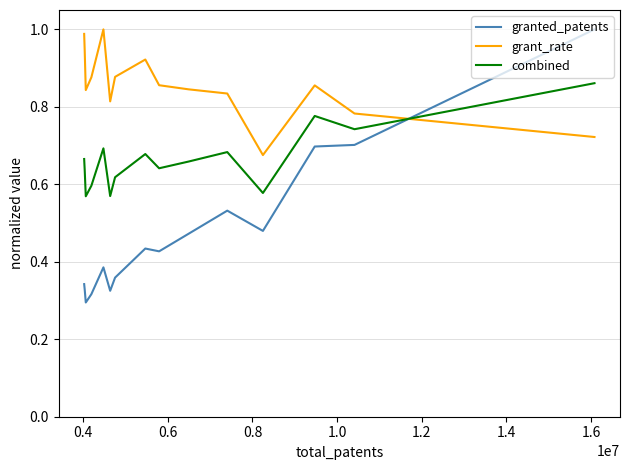

How many times do grant_rate and granted_patents cross each other?

1